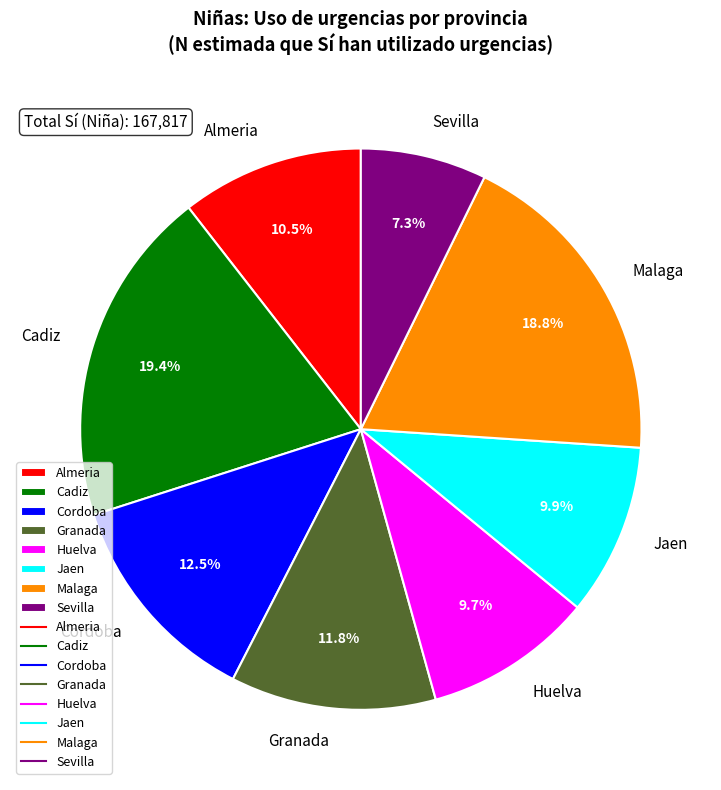

Approximately how many times larger is the value at Huelva compared to Almeria?

0.9